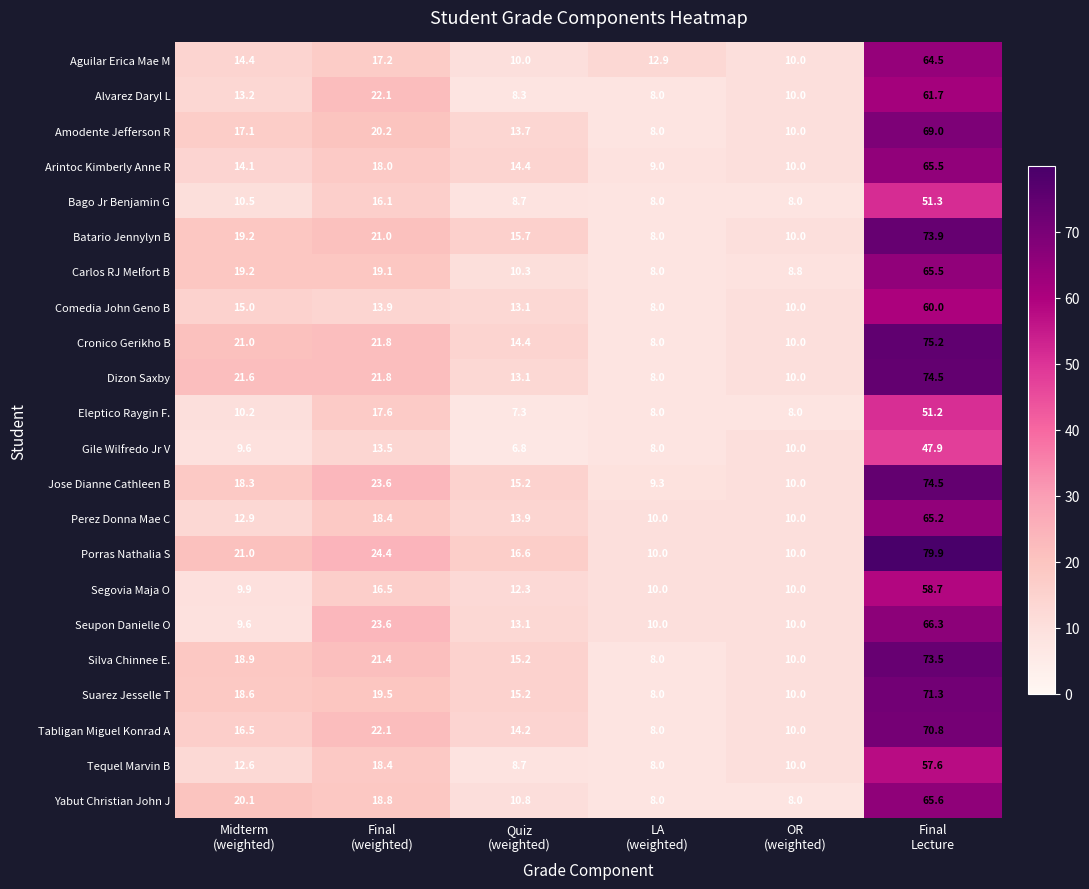

At how many categories does at least one series exceed 7?

6